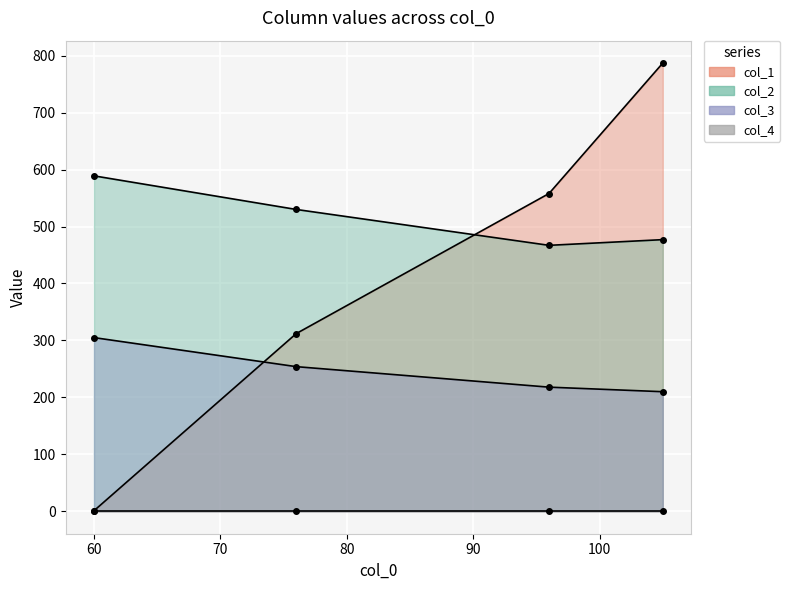

True or false: col_3 and col_1 intersect in this chart.

True